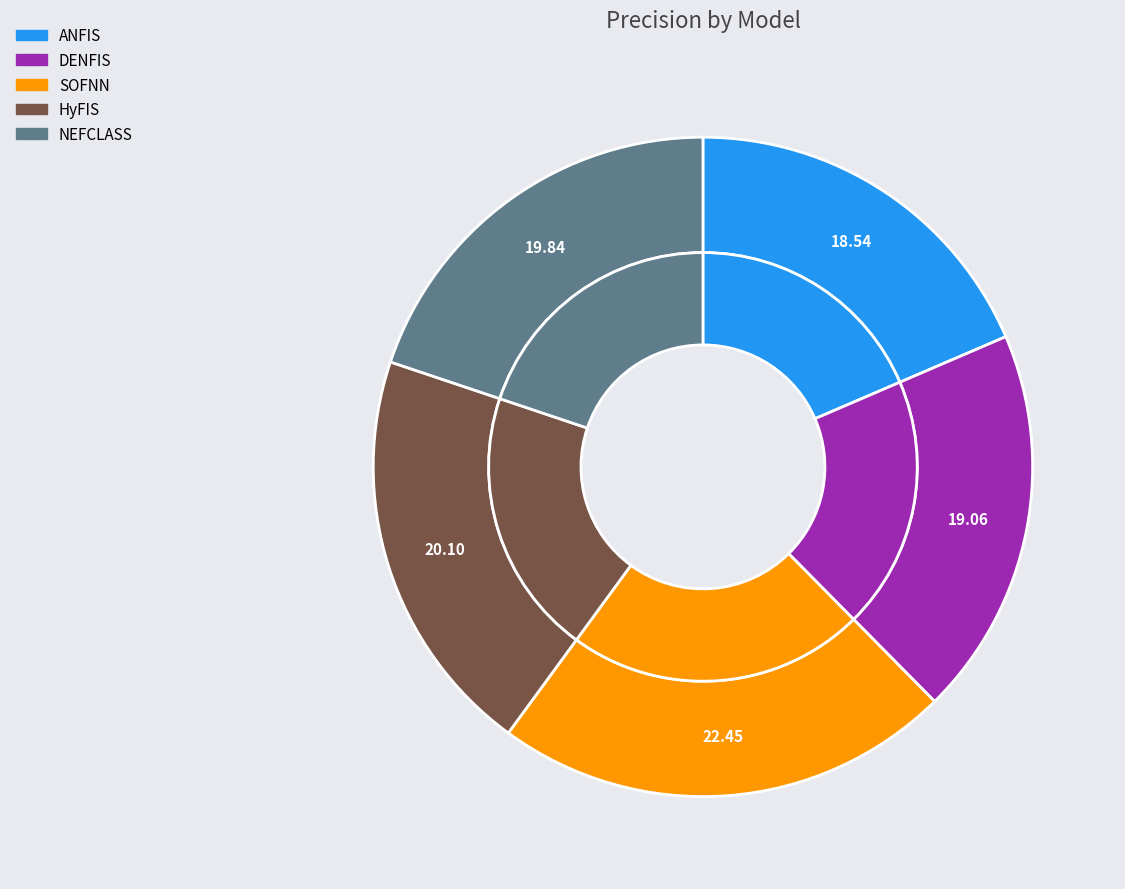

To the nearest percent, what portion does HyFIS represent?

20%